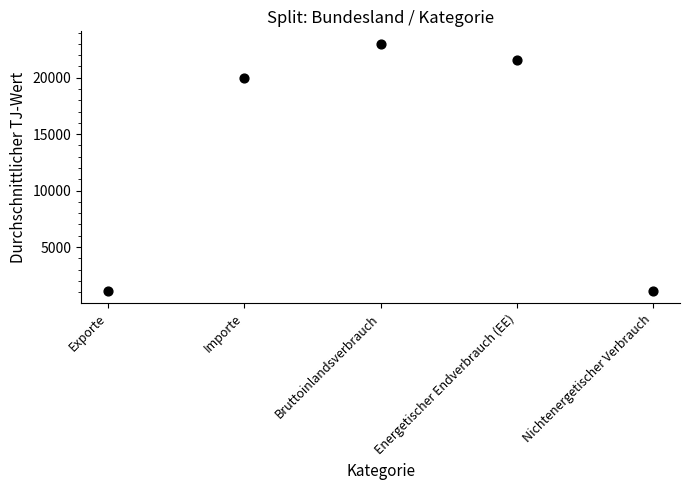

What Y value in the scatter plot is closest to 12061?

19993.0